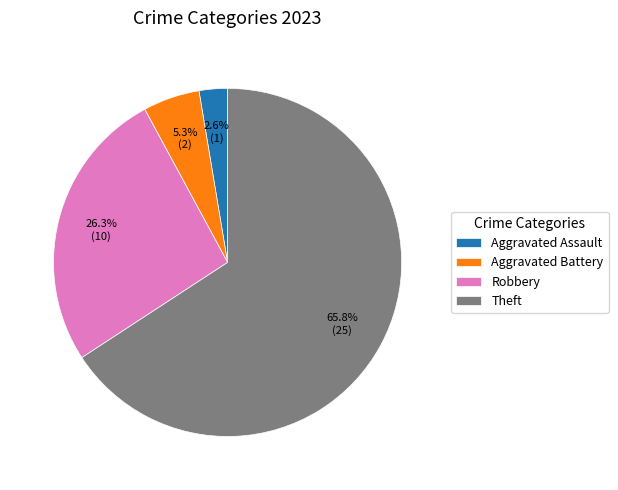

Does any single category account for the majority?

Yes